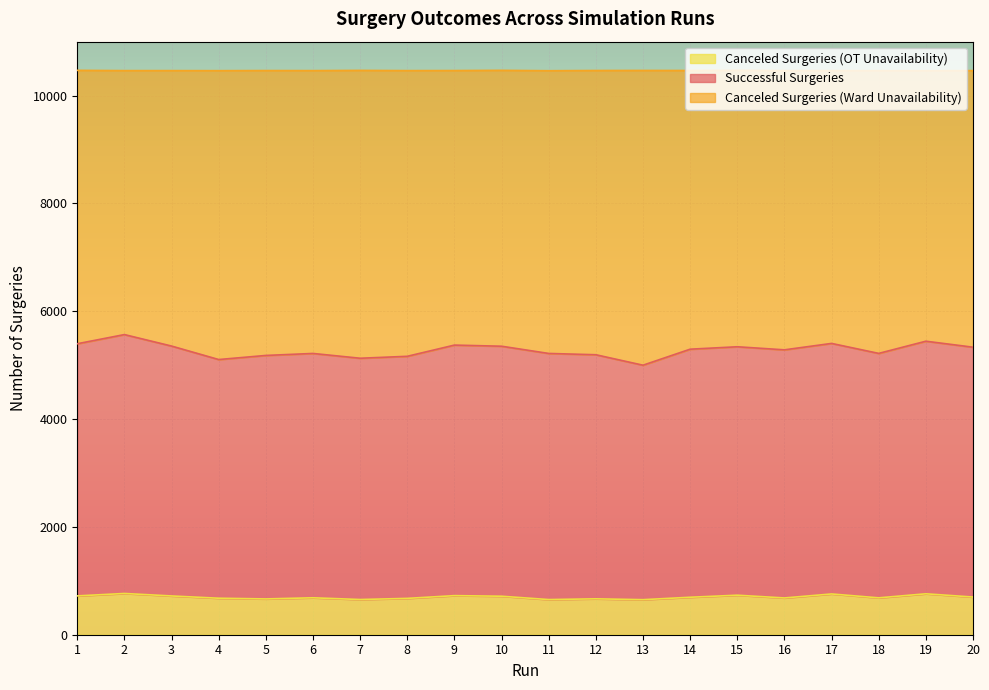

What is the total value across all series at 17?

10463